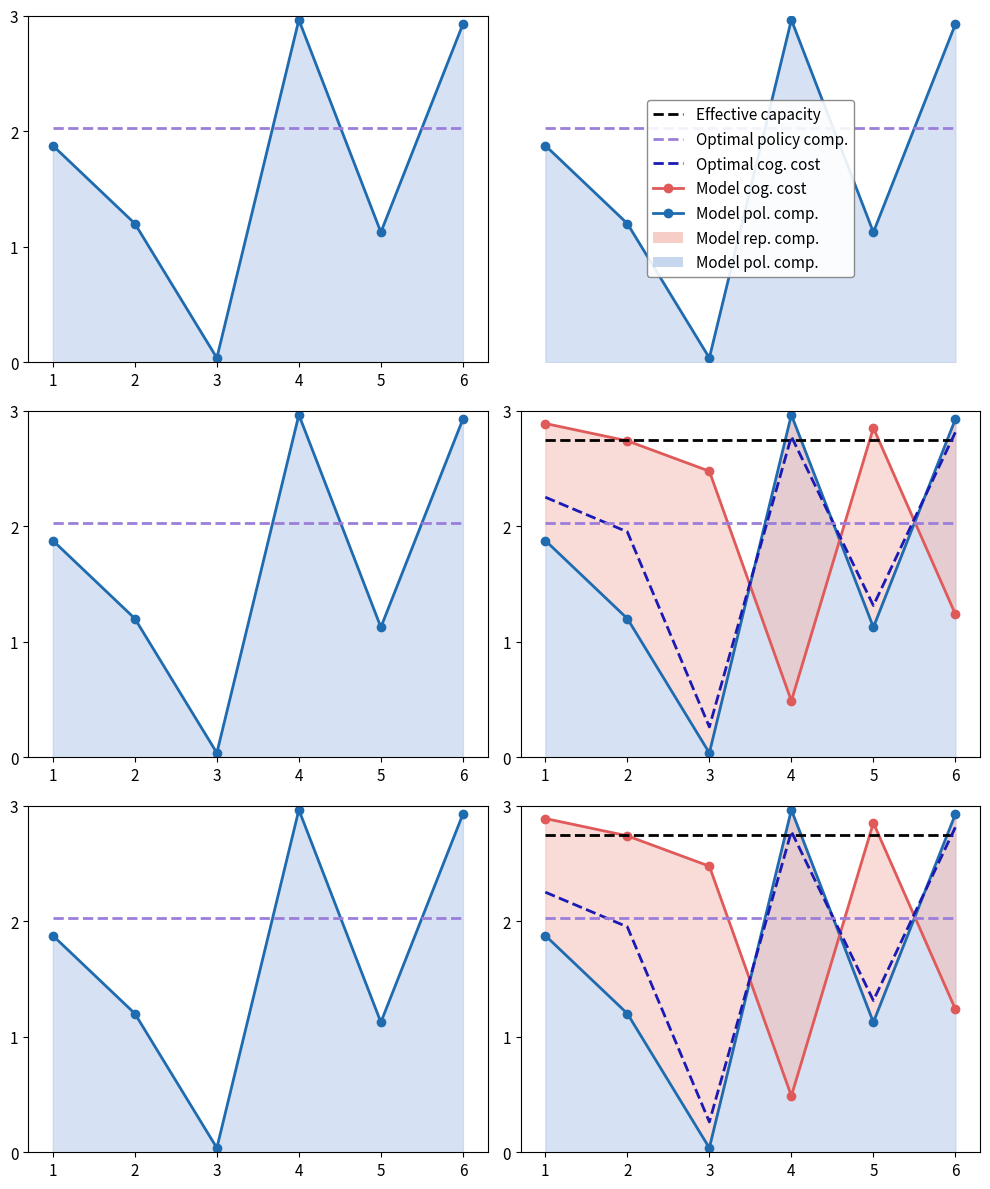

At how many categories does at least one series exceed 1?

6